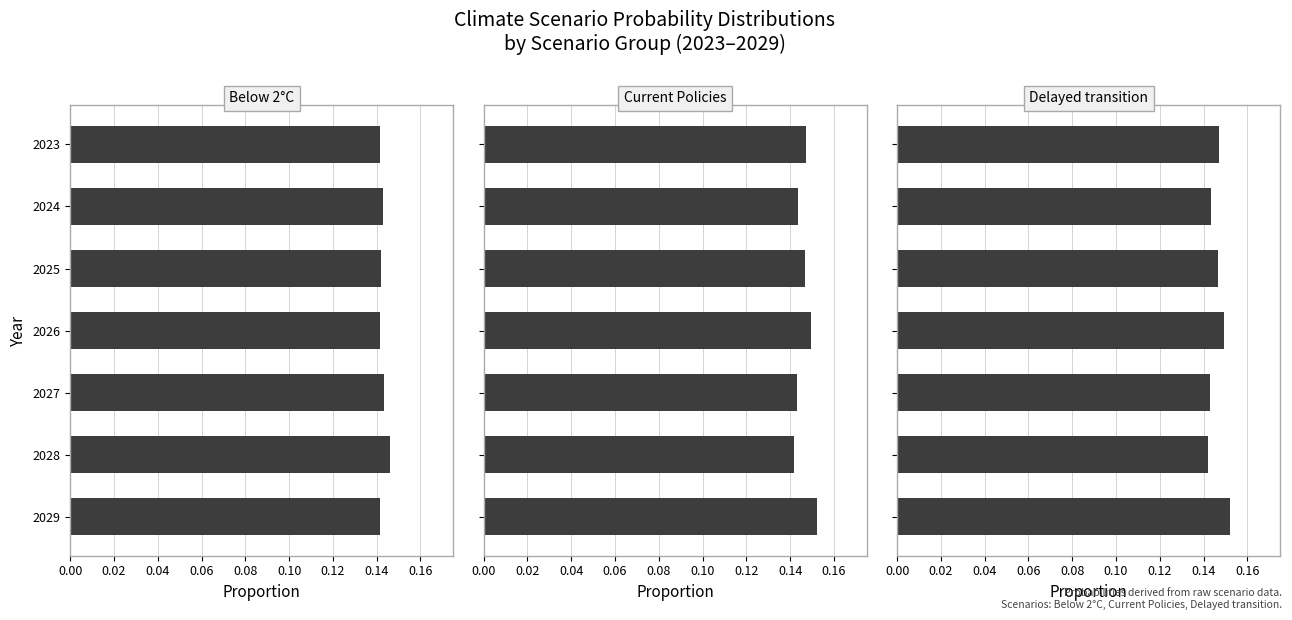

What is the value of the Delayed transition bar at the 7th from the left?

0.2